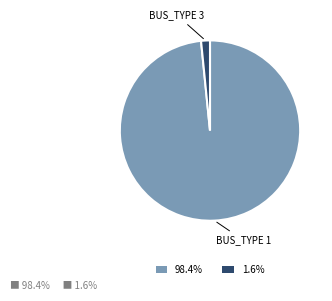

Is 1.6% the majority of the pie?

No